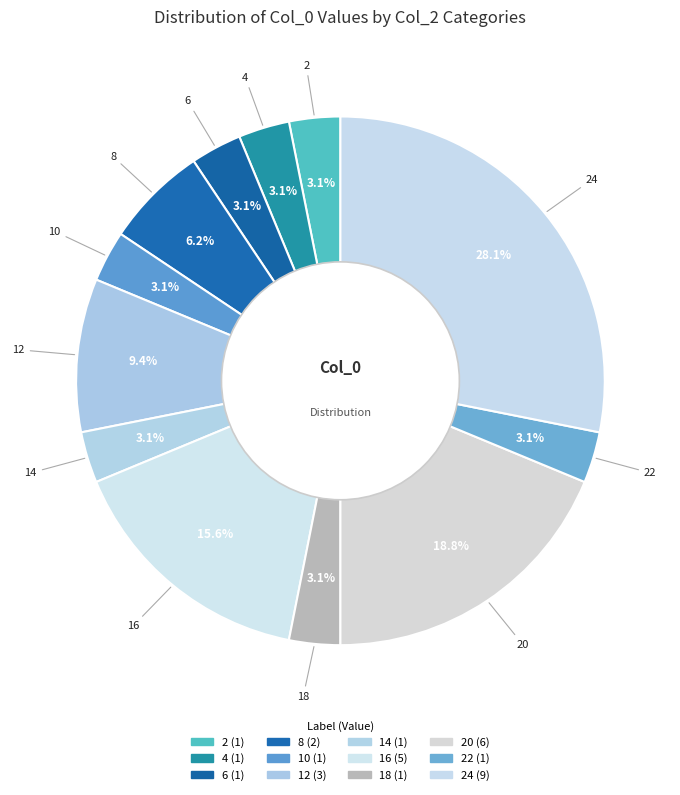

How many slices are in this pie chart?

12